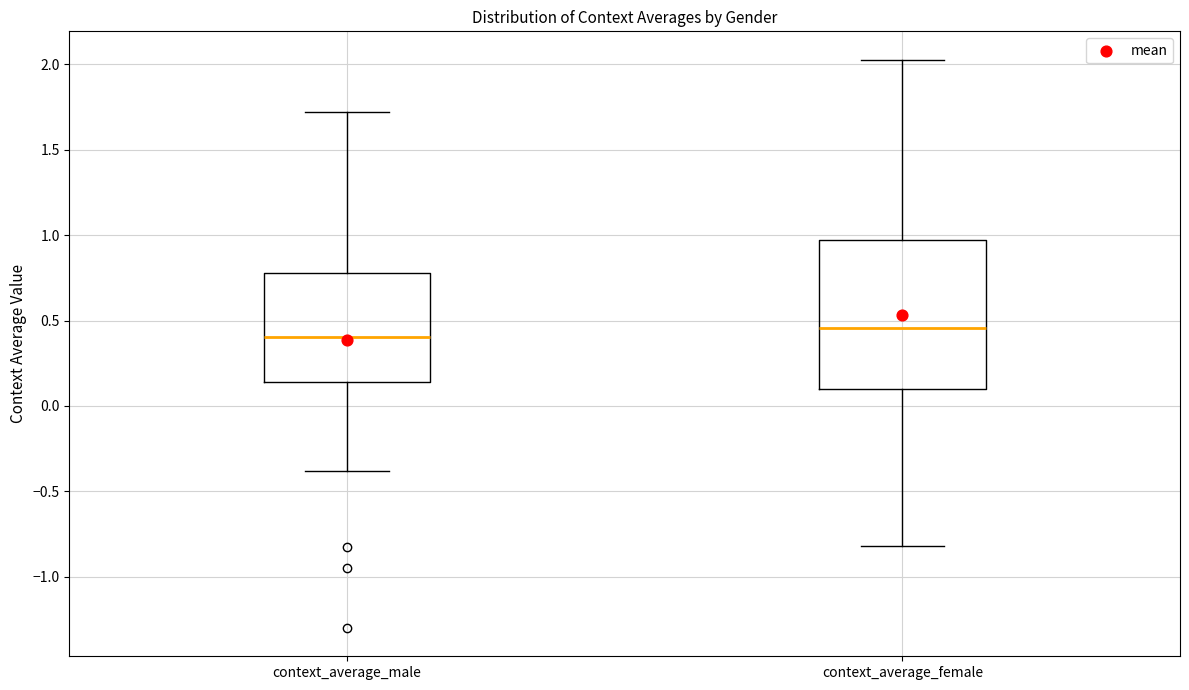

Reading left to right, transcribe this box plot: for each box, give where its median line is, the range the box spans, and where its two whiskers end, as read against the y-axis. The values are not printed on the chart, so give them approximately, as read against the axis.

context_average_male: median 0.40, box 0.15 to 0.80, whiskers -0.40 to 1.70
context_average_female: median 0.45, box 0.10 to 0.95, whiskers -0.80 to 2.05